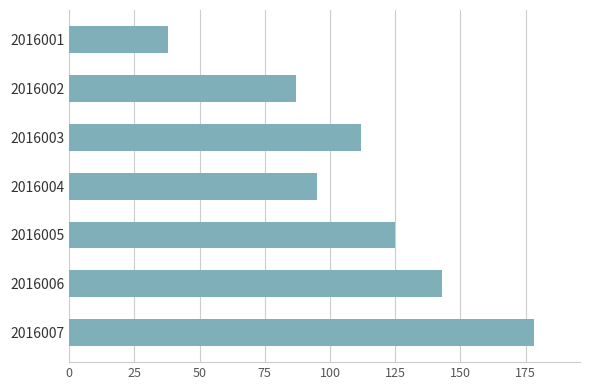

What is the value of the 6th bar from the top?

143